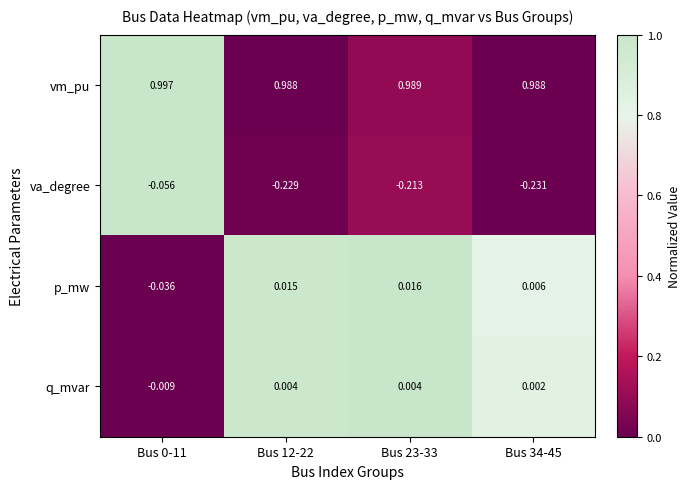

Count the number of categories in the chart.

4